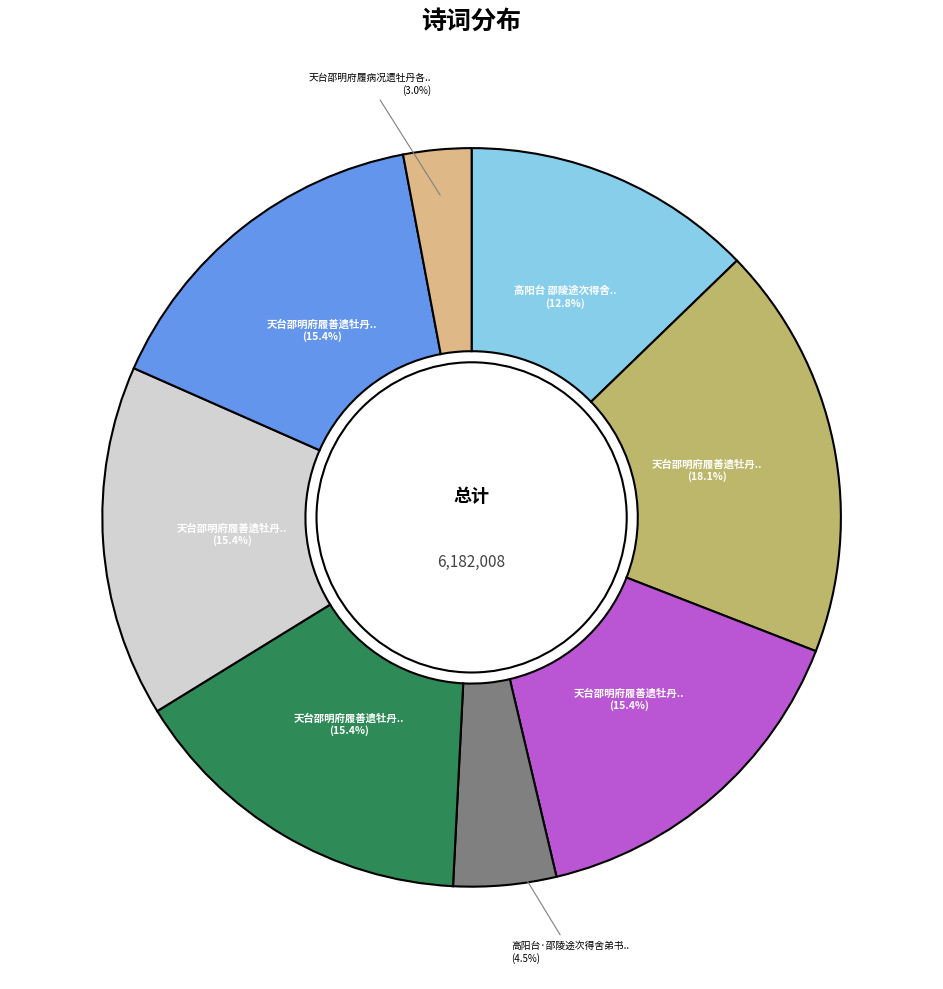

Is there any slice that represents more than half of the pie?

No